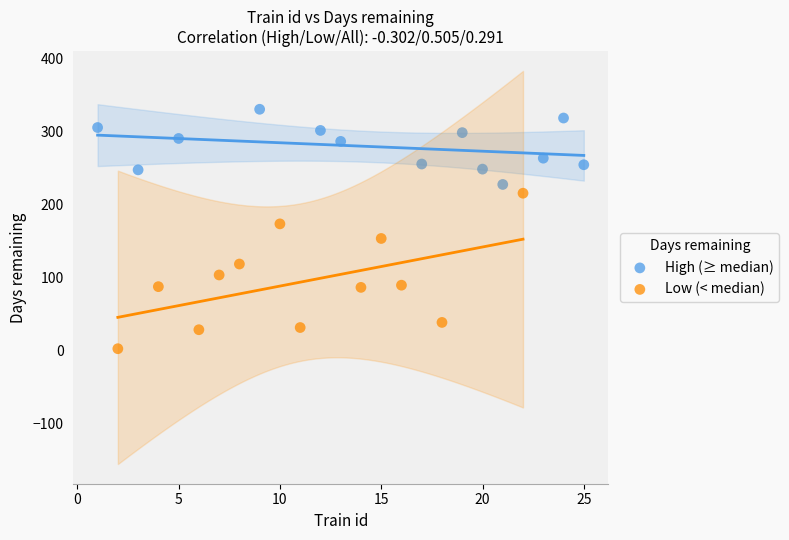

Which series has the widest spread of Y values?

Low (< median)